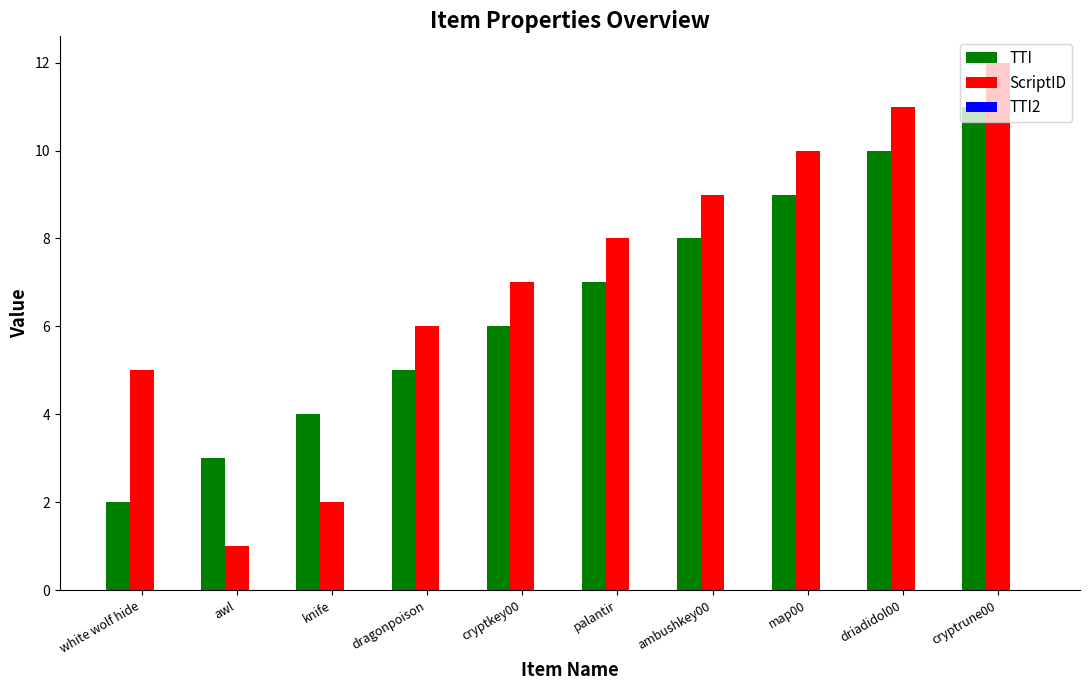

Between knife and palantir, which series saw the biggest shift?

ScriptID